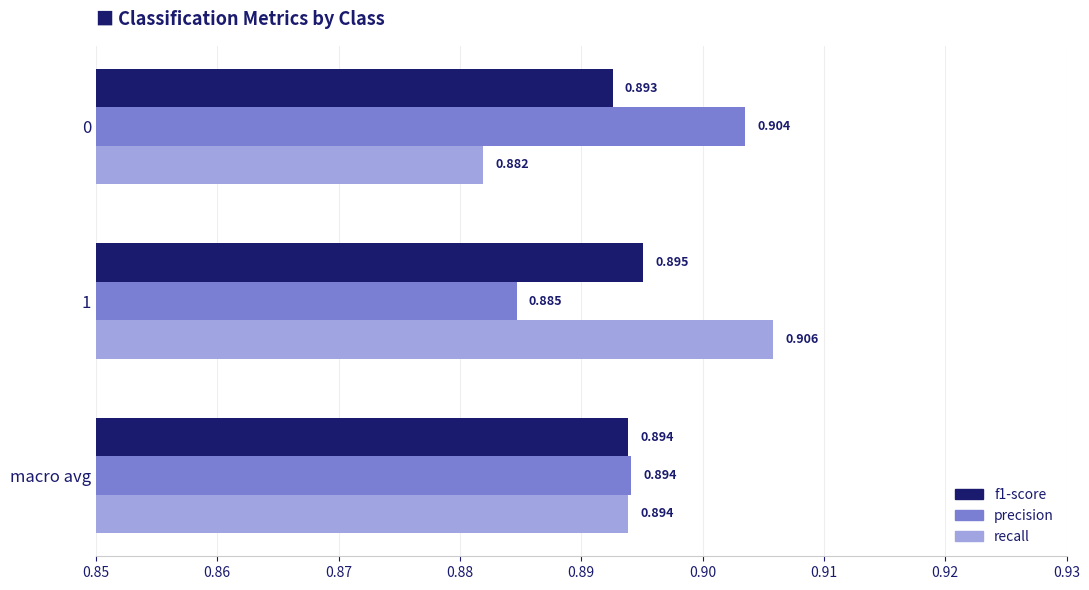

Which series has the largest range (max minus min)?

recall